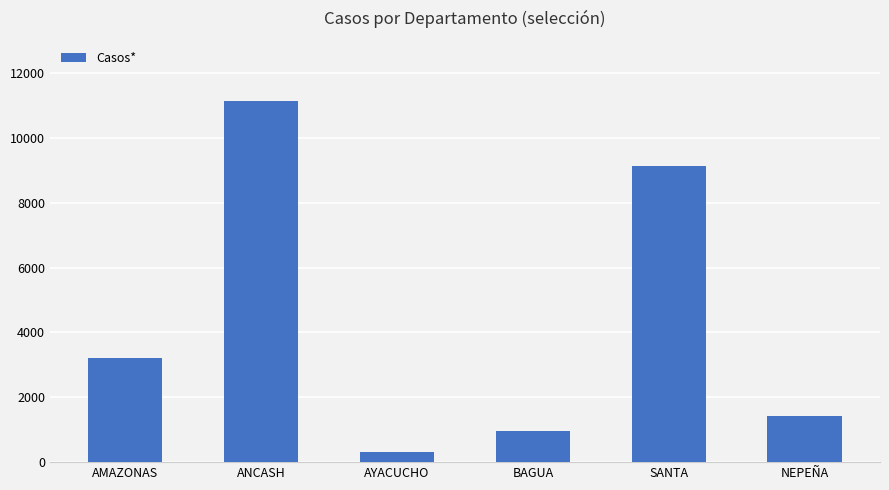

At which category does the chart reach its minimum across all series?

AYACUCHO